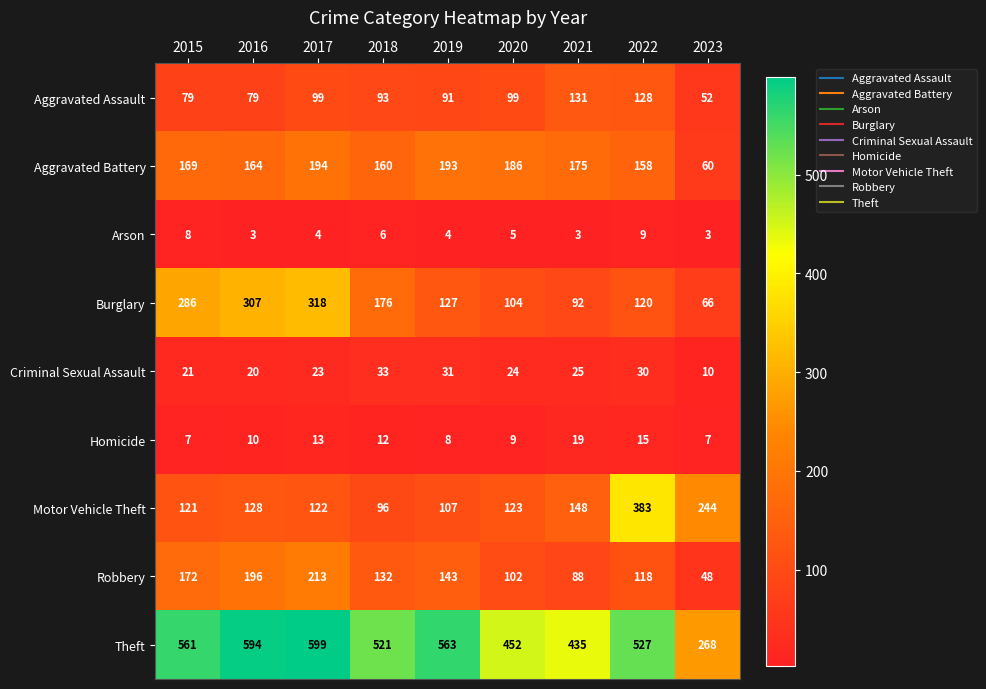

What is the sum of the Motor Vehicle Theft values at 2018 and 2023?

340